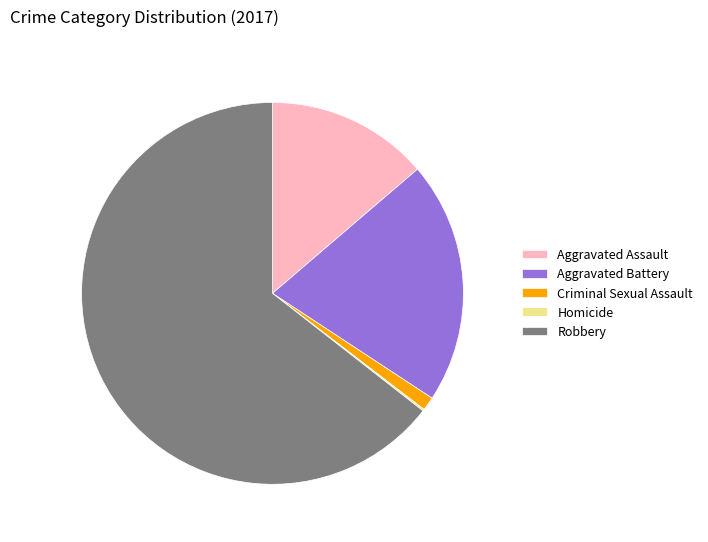

Approximately how many times larger is the value at Aggravated Battery compared to Aggravated Assault?

1.5